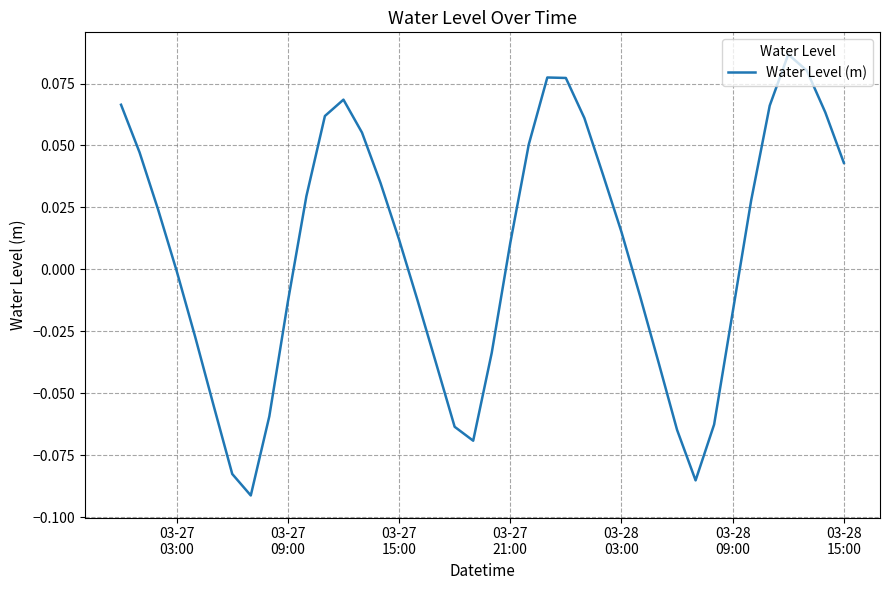

Reading right to left, transcribe all the data shown in this chart.

0.0	0.1	0.1	0.1	0.1	0.0	-0.0	-0.1	-0.1	-0.1	-0.0	-0.0	0.0	0.0	0.1	0.1	0.1	0.1	0.0	-0.0	-0.1	-0.1	-0.0	-0.0	0.0	0.0	0.1	0.1	0.1	0.0	-0.0	-0.1	-0.1	-0.1	-0.1	-0.0	-0.0	0.0	0.0	0.1